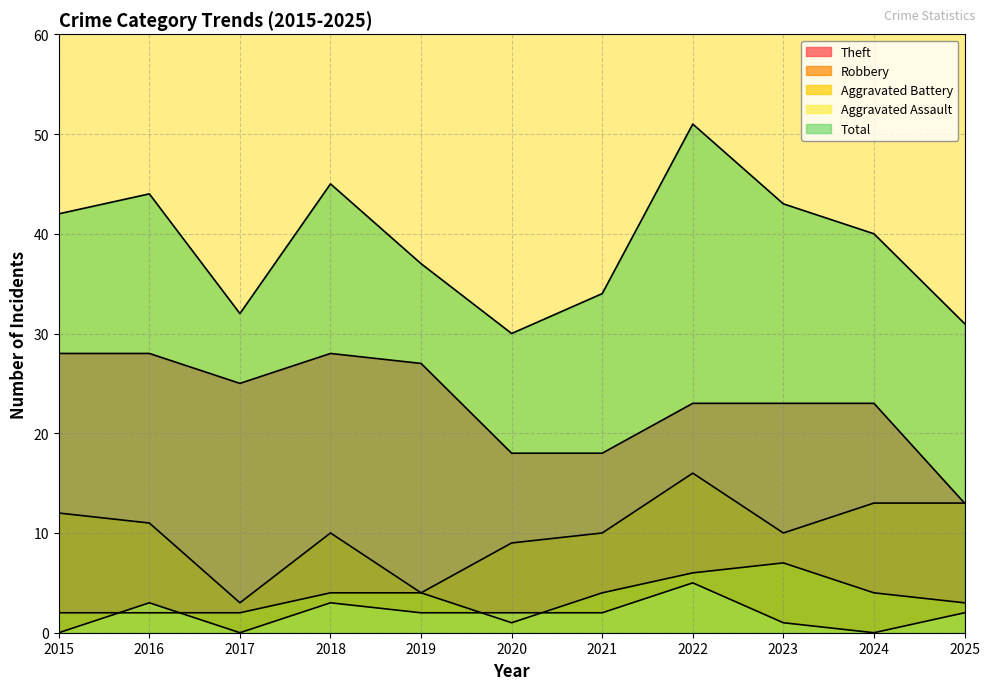

Where does the Robbery series first go above 10?

2015